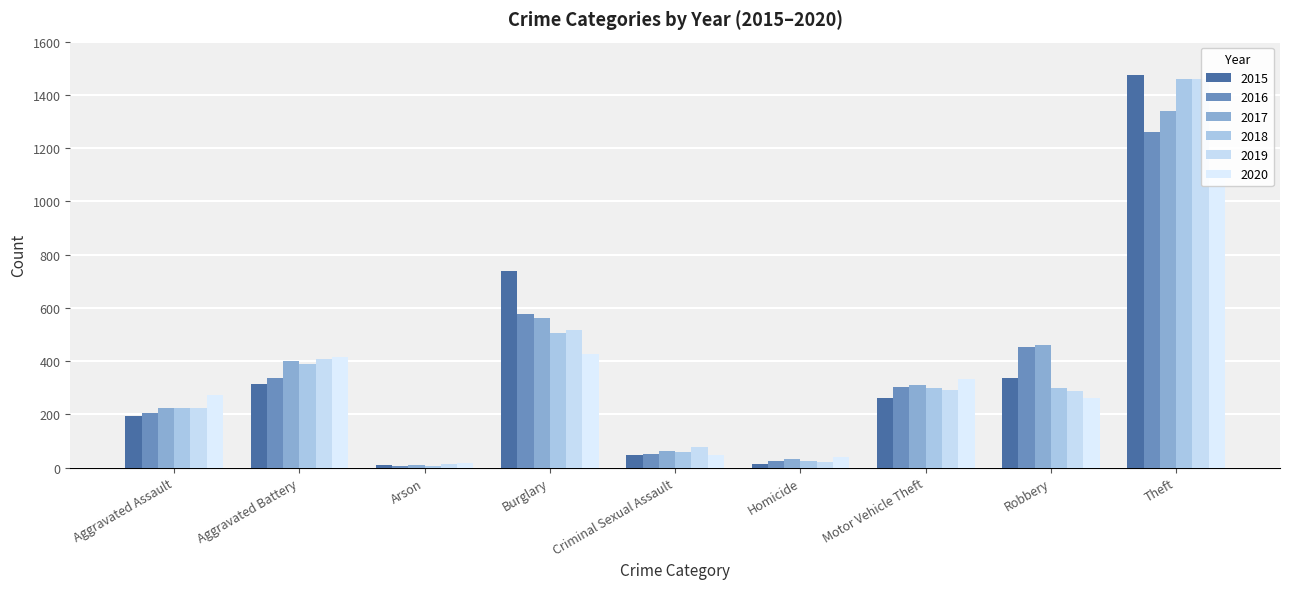

Which series has the largest range (max minus min)?

2015